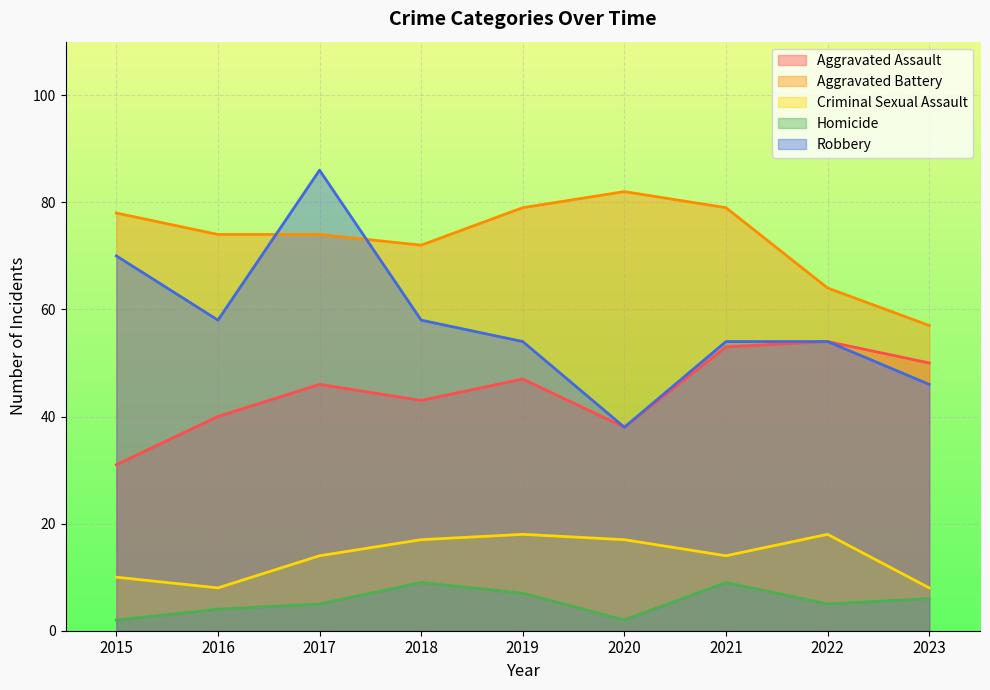

How many categories are shown in the chart?

9